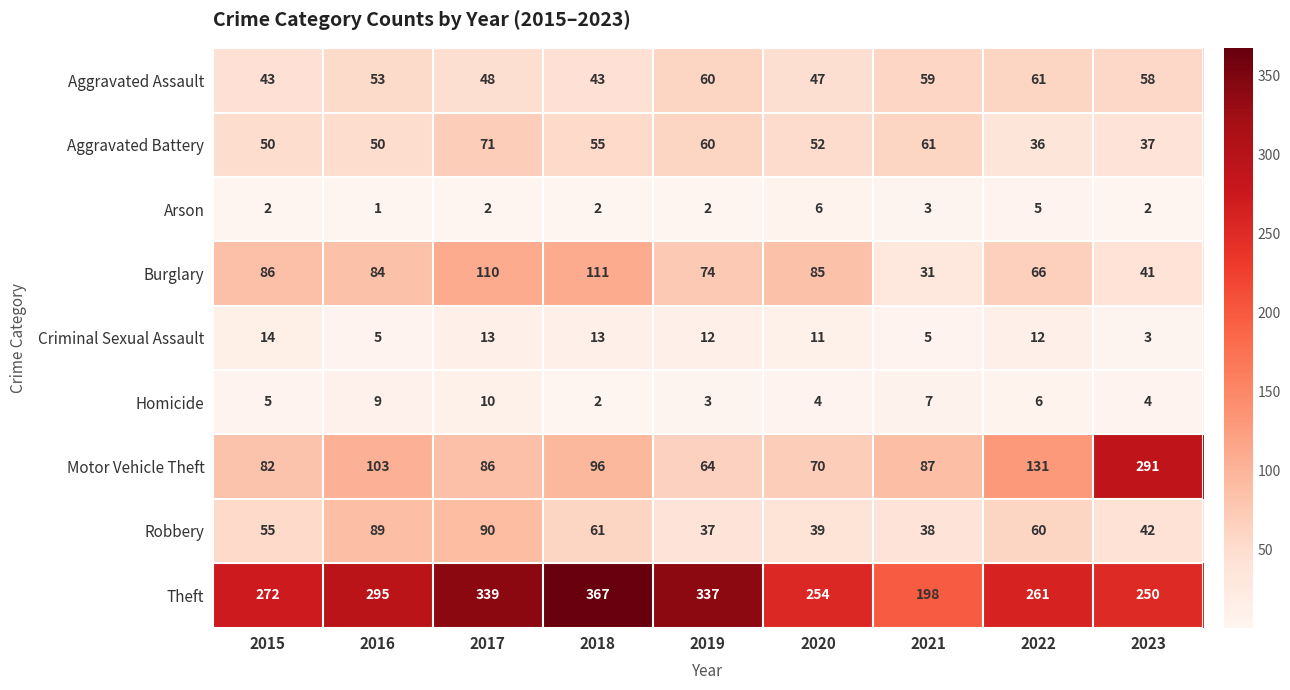

True or false: Theft has a value of 178 at 2017.

False